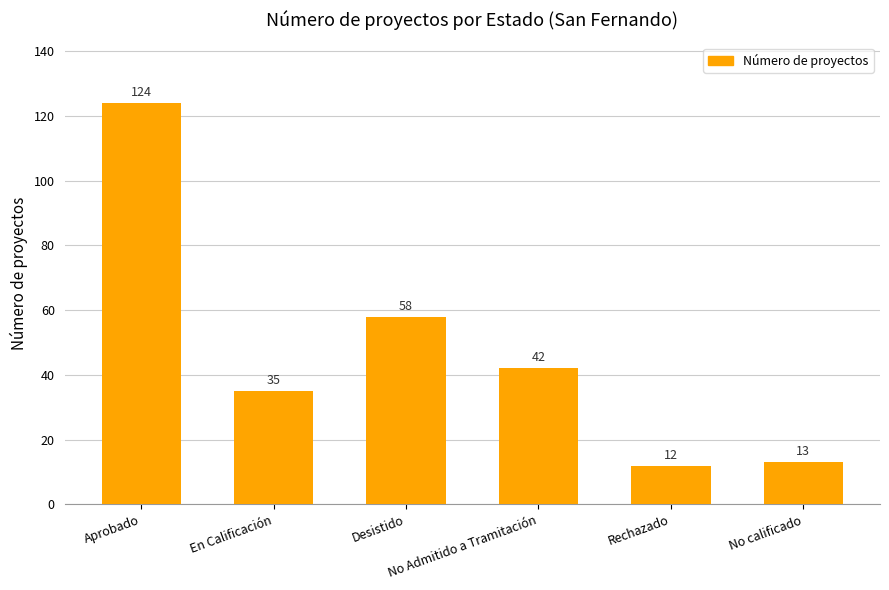

What is the change in value from Aprobado to No calificado?

-111